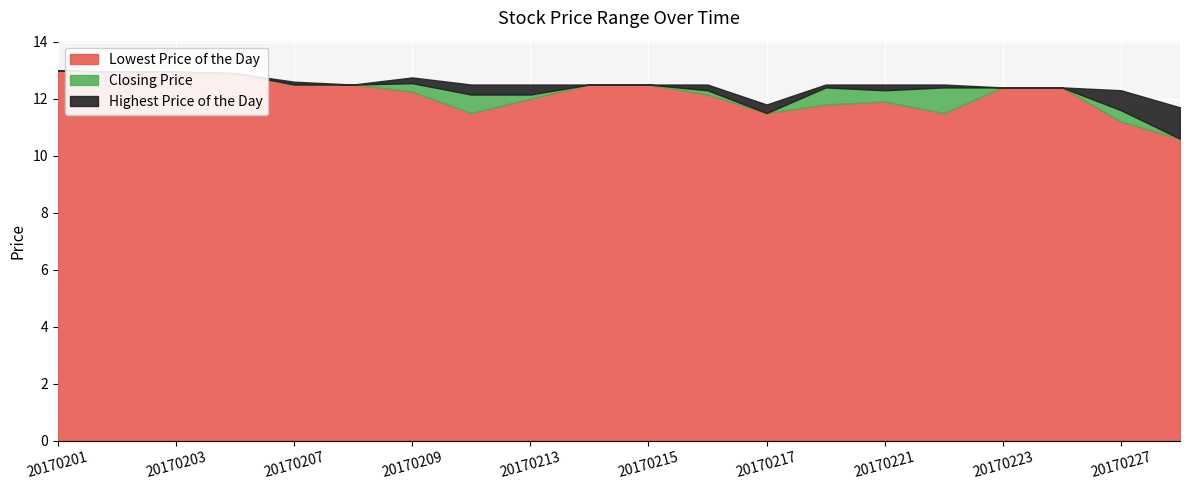

At how many categories does at least one series exceed 11?

20